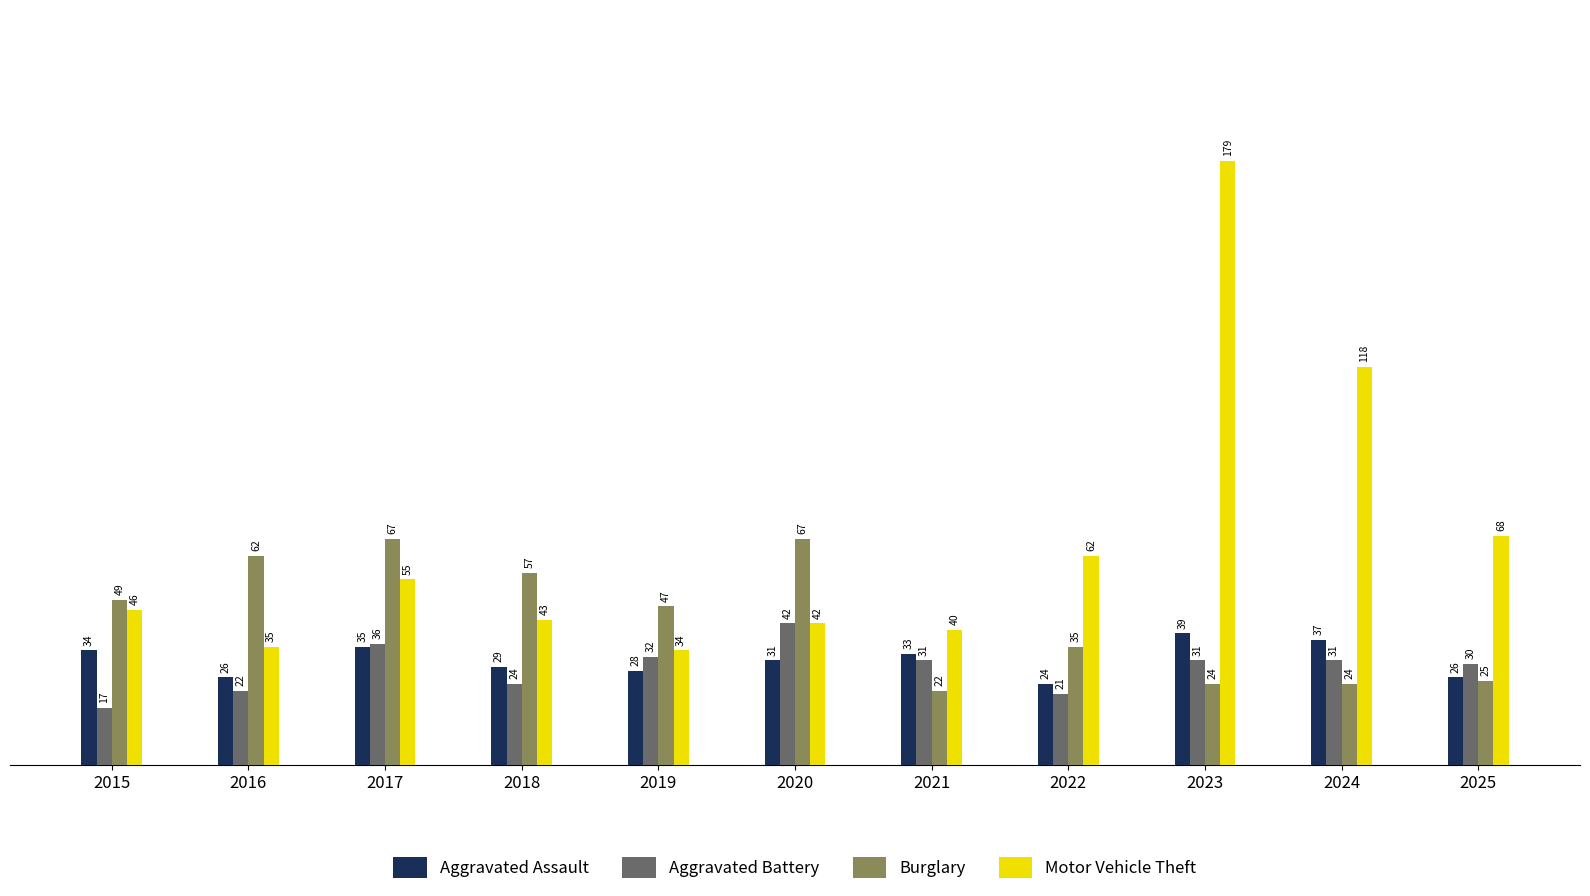

Rank the series by their maximum value, from highest to lowest.

Motor Vehicle Theft, Burglary, Aggravated Battery, Aggravated Assault